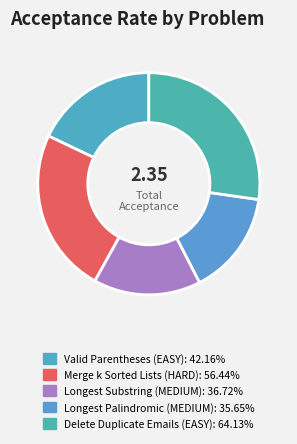

To the nearest percent, what is the difference between the largest and smallest slice percentages?

12%